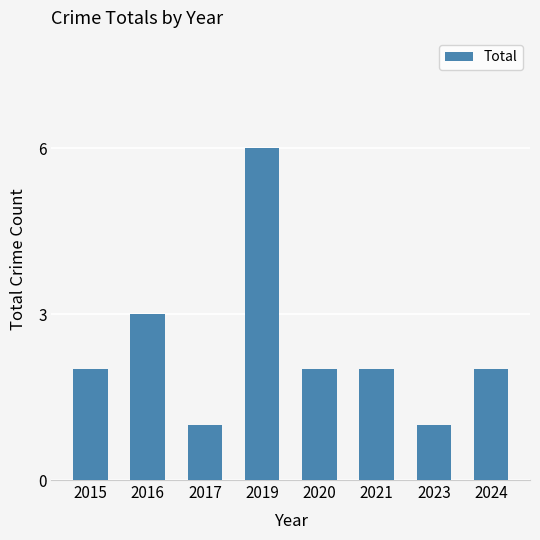

How many bars are there in total?

8